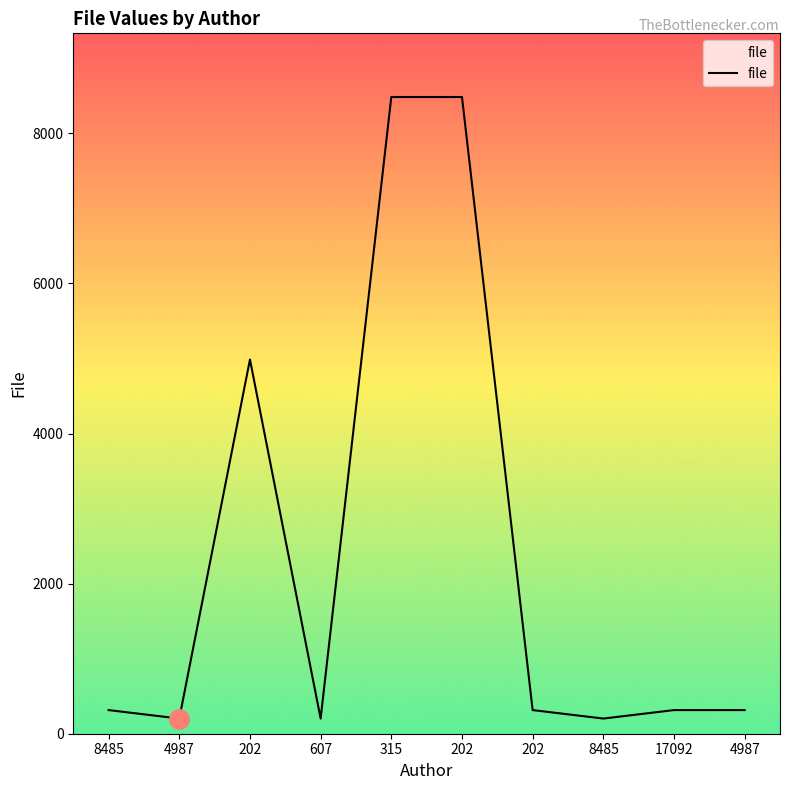

How many lines are shown in the chart?

1